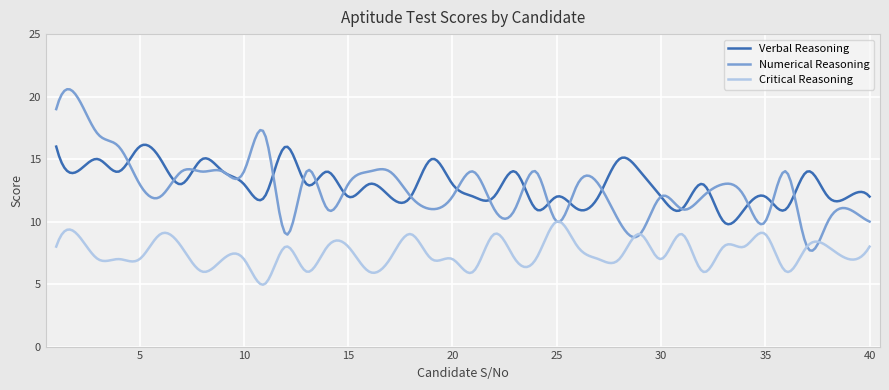

Which series has the largest total across all categories?

Verbal Reasoning